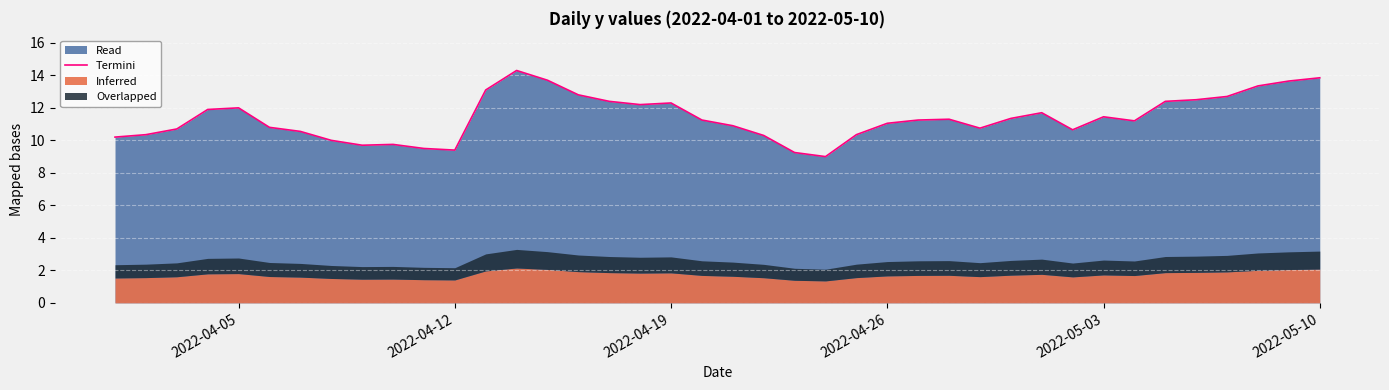

What is the smallest value displayed?

9.0